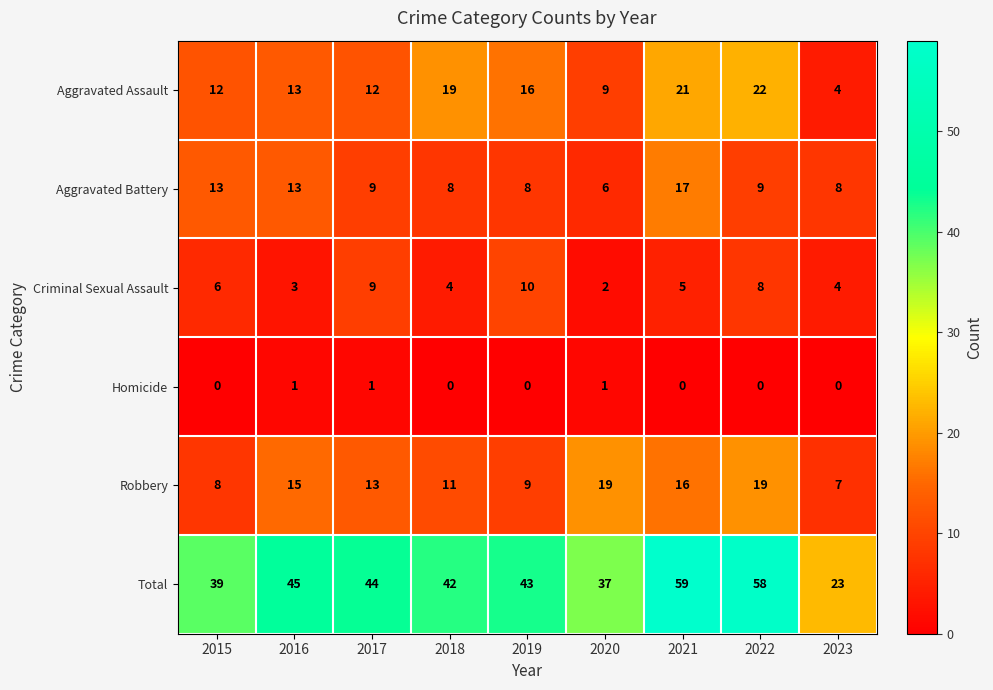

At 2022, list the series in order from largest to smallest.

Total, Aggravated Assault, Robbery, Aggravated Battery, Criminal Sexual Assault, Homicide